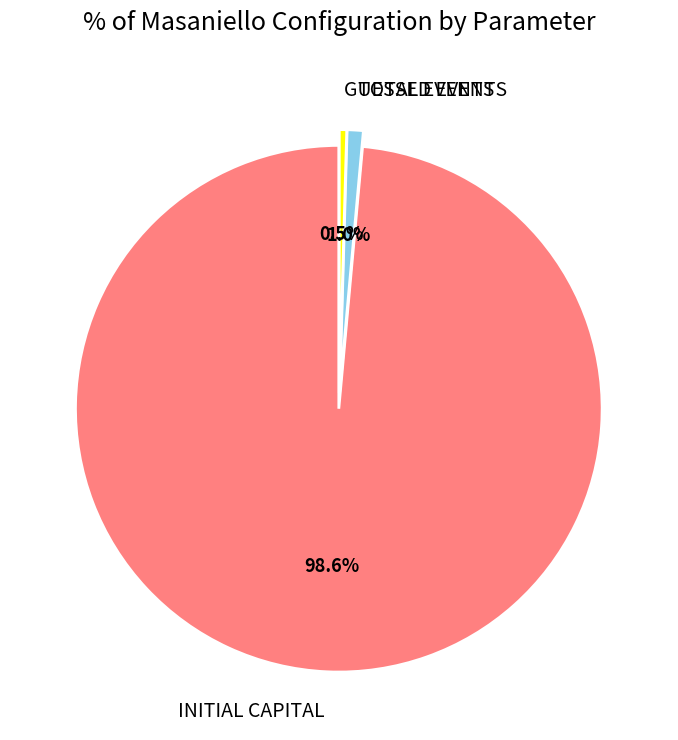

Which has a higher value, TOTAL EVENTS or GUESSED EVENTS?

TOTAL EVENTS